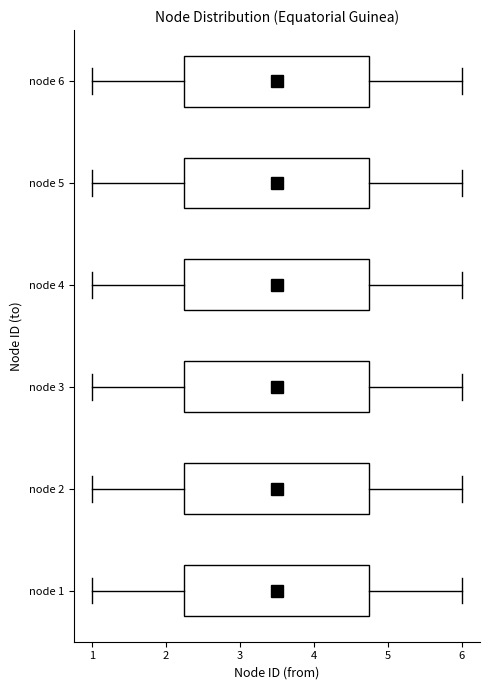

Where does the left whisker of the box for node 5 end on the x-axis? The values are not printed on the chart, so give them approximately, as read against the axis.

1.0